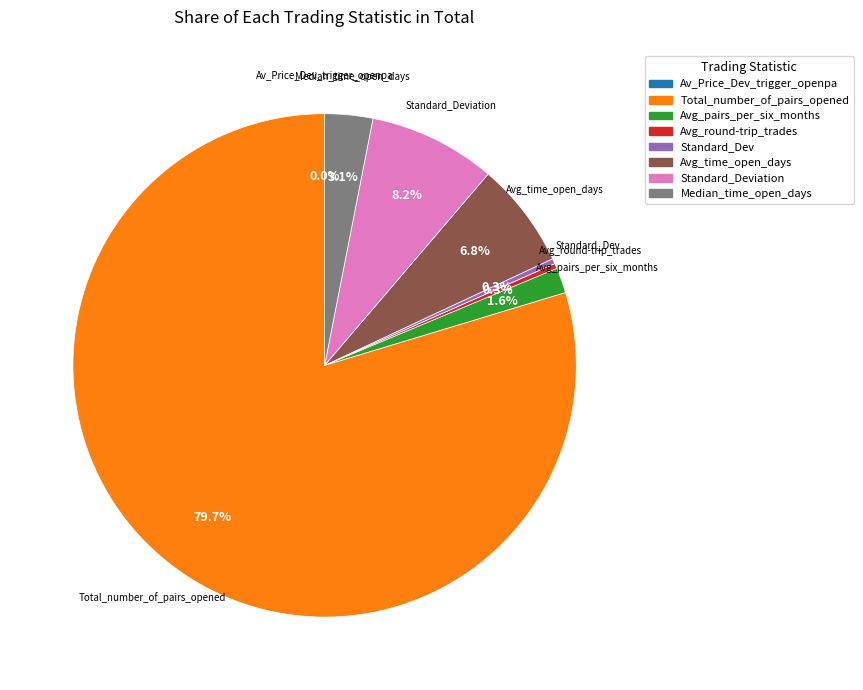

Is there a majority slice in this chart?

Yes